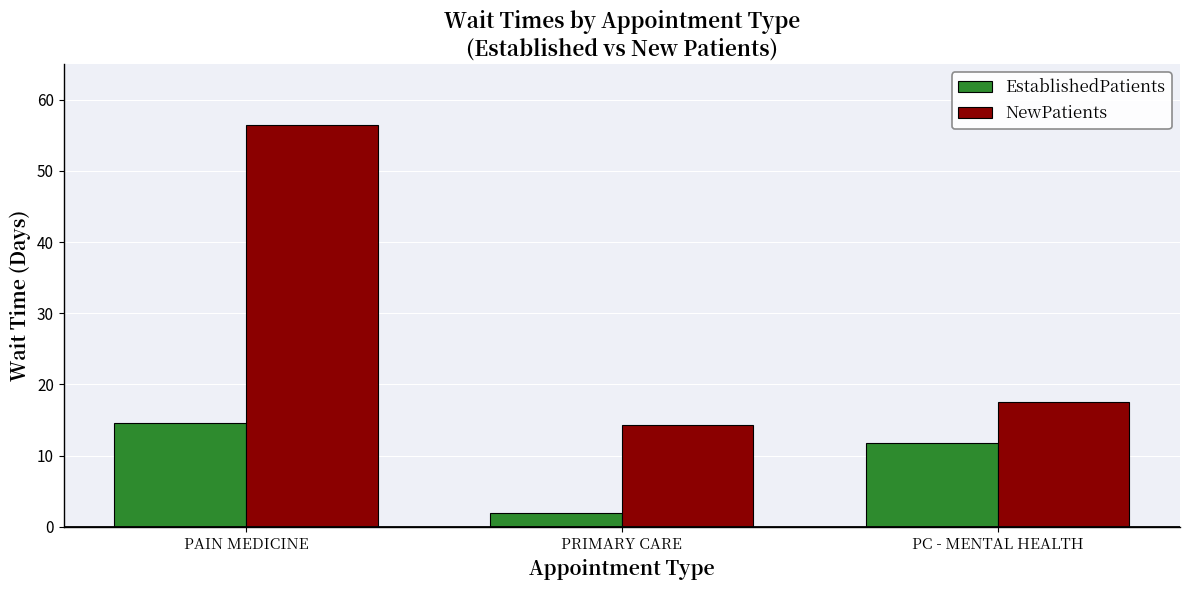

At how many categories does at least one series exceed 12?

3